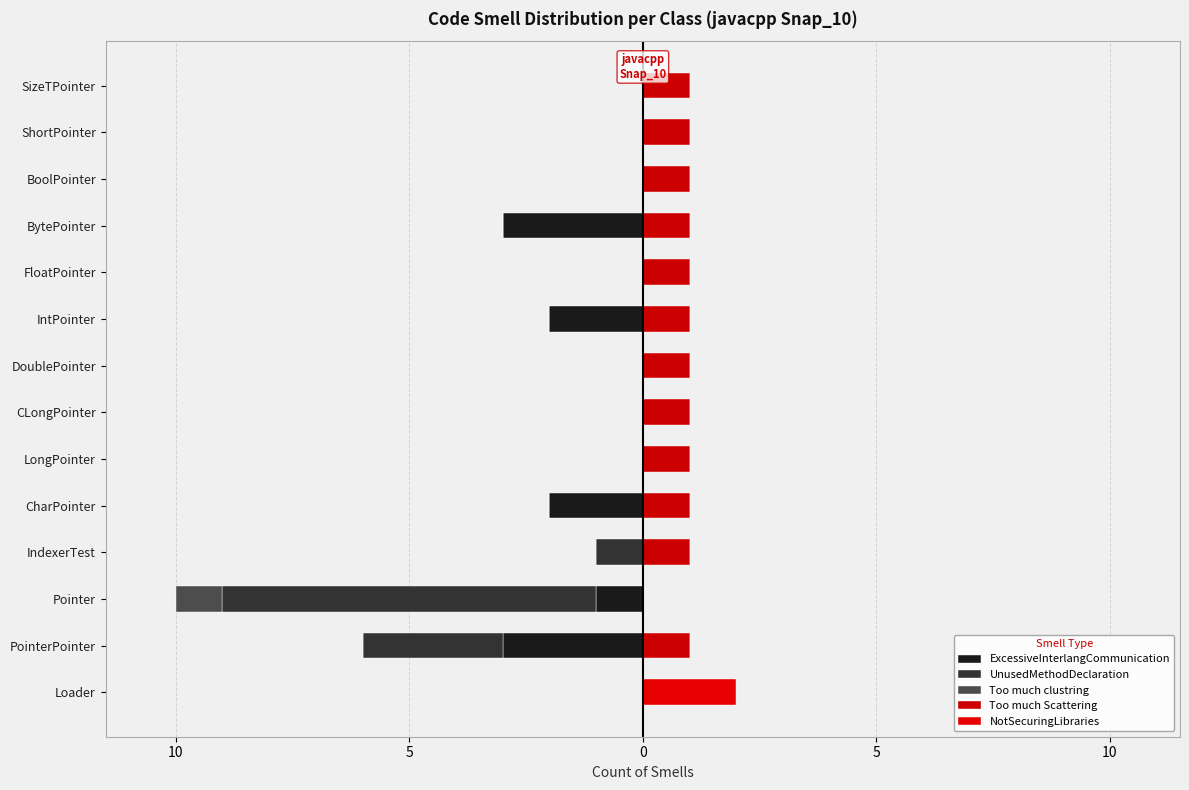

Rank the series at IndexerTest from highest to lowest value.

Too much Scattering, ExcessiveInterlangCommunication, Too much clustring, NotSecuringLibraries, UnusedMethodDeclaration